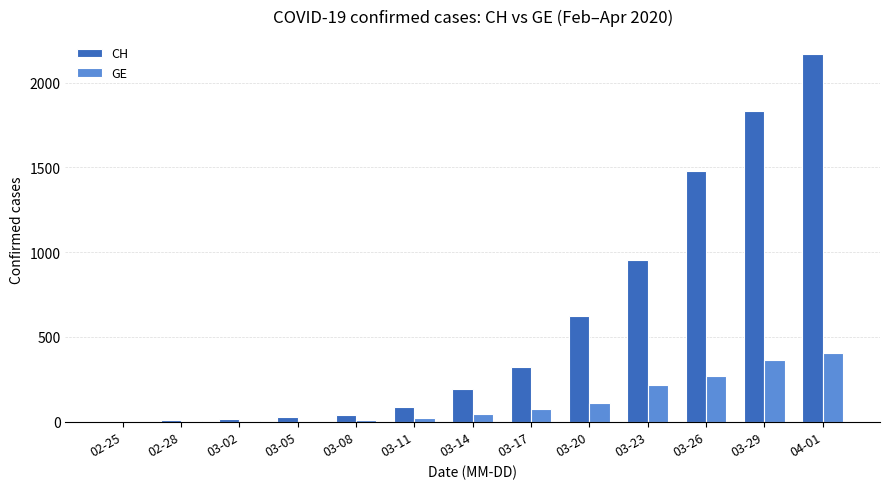

How many groups of bars are there?

13